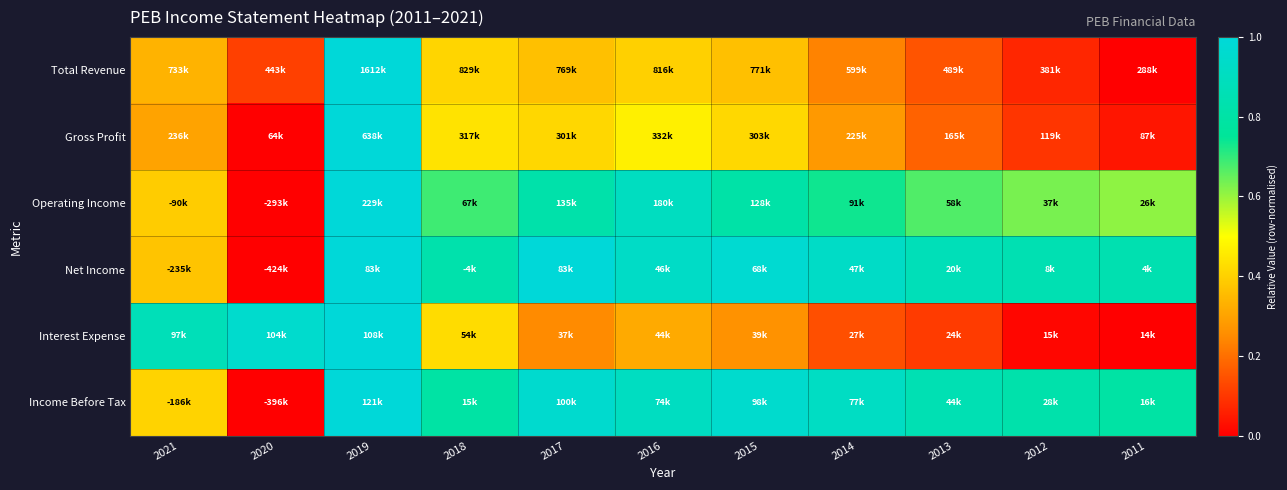

Between 2013 and 2012, which is larger?

2013